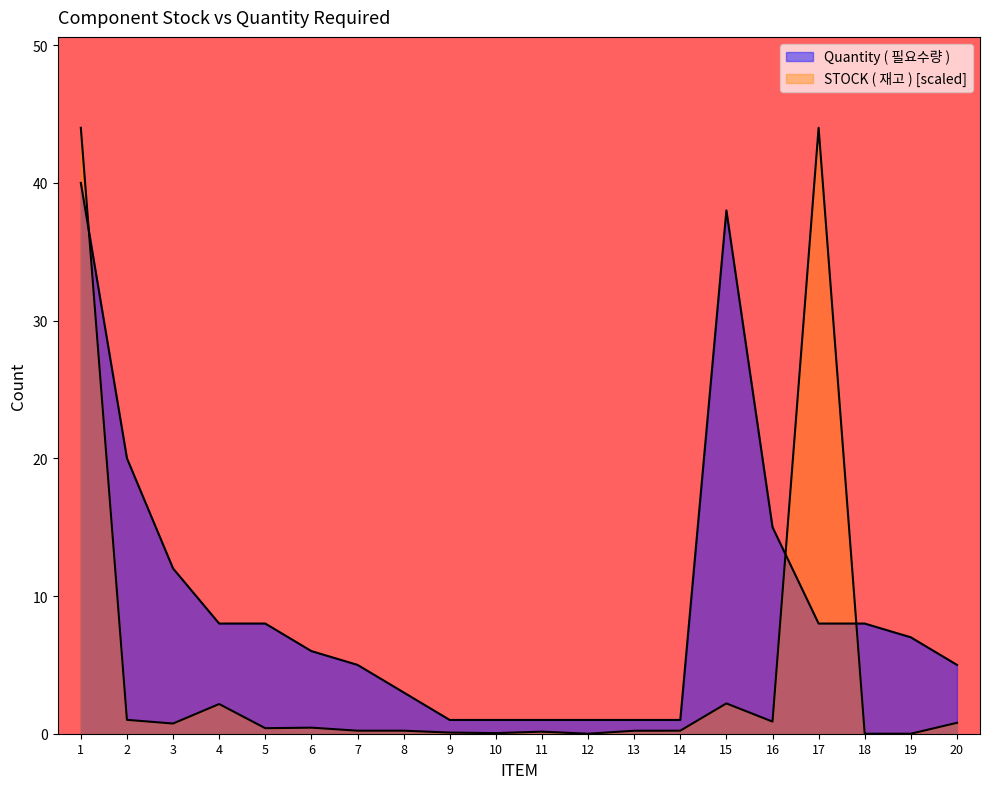

The Quantity ( 필요수량 ) series shows 0.6 at 11. True or false?

False